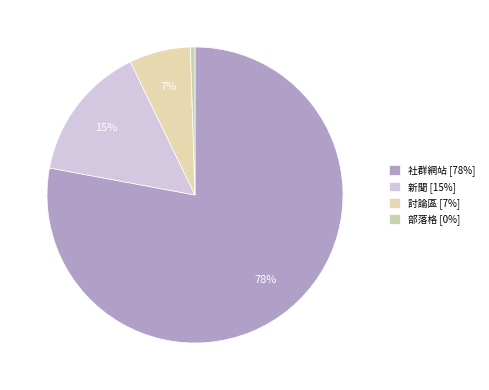

How many slices are in this pie chart?

4